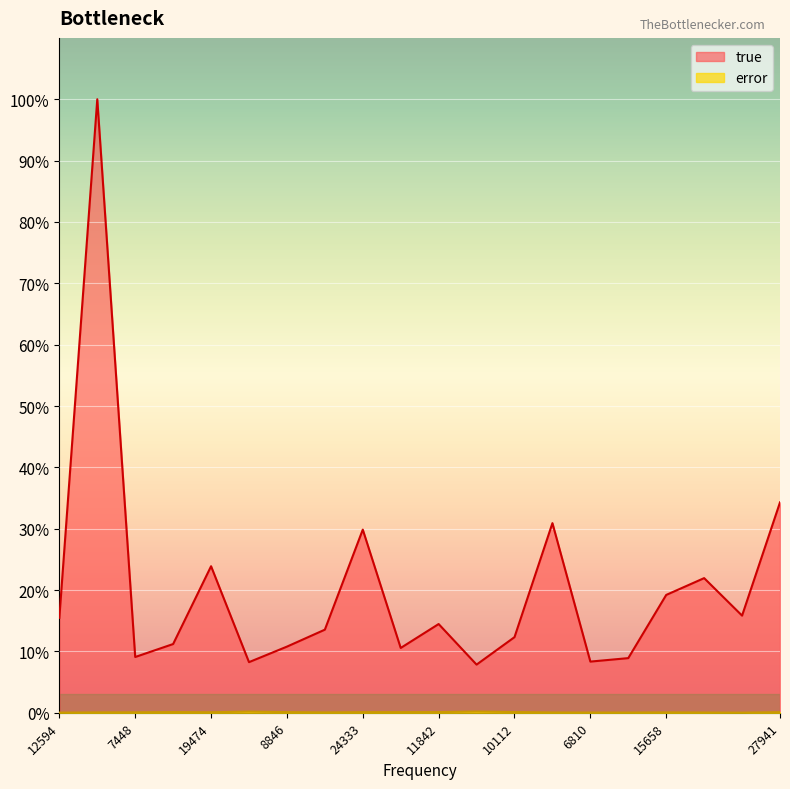

True or false: true has a value of 11915 at 6810.

False